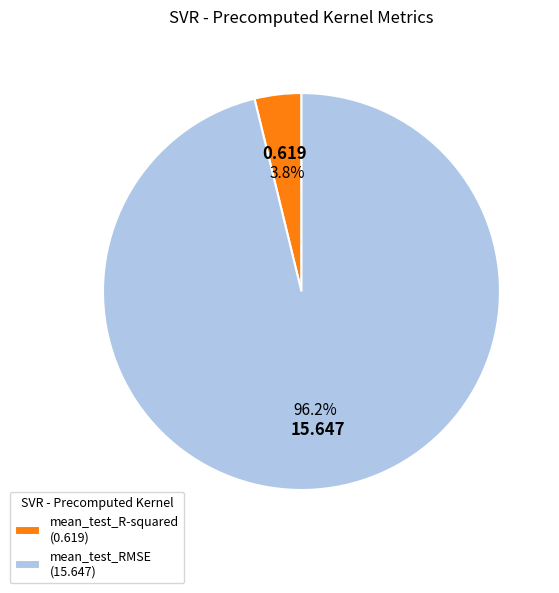

Which slice represents more than half of the pie?

mean_test_RMSE